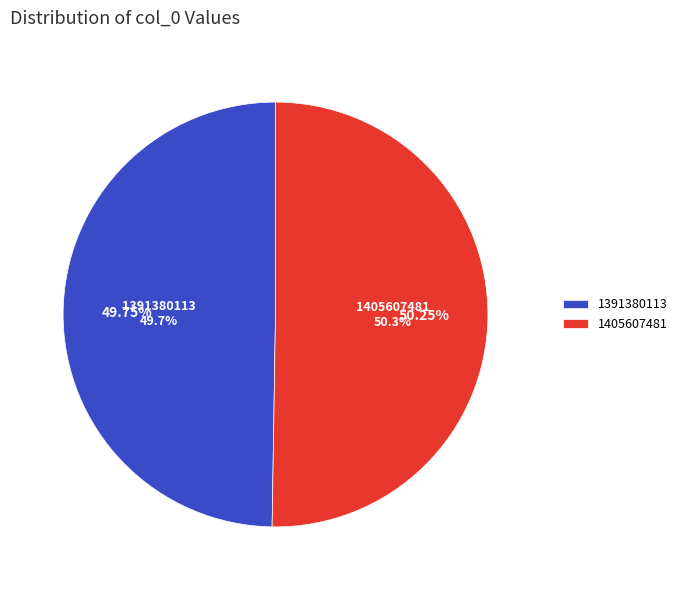

Between 1405607481 and 1391380113, which is larger?

1405607481